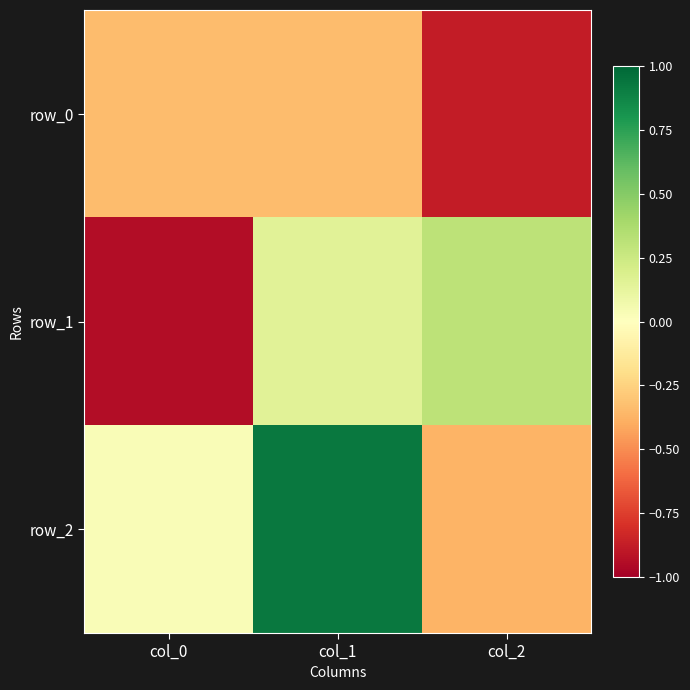

Which series changed the most between col_0 and col_1?

row_1